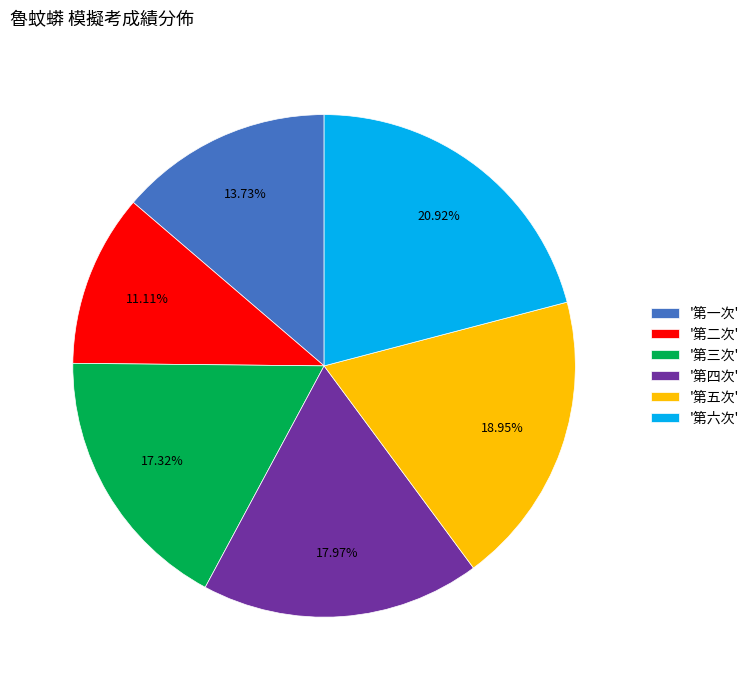

Do '第二次' and '第一次' together represent more than half of the pie?

No